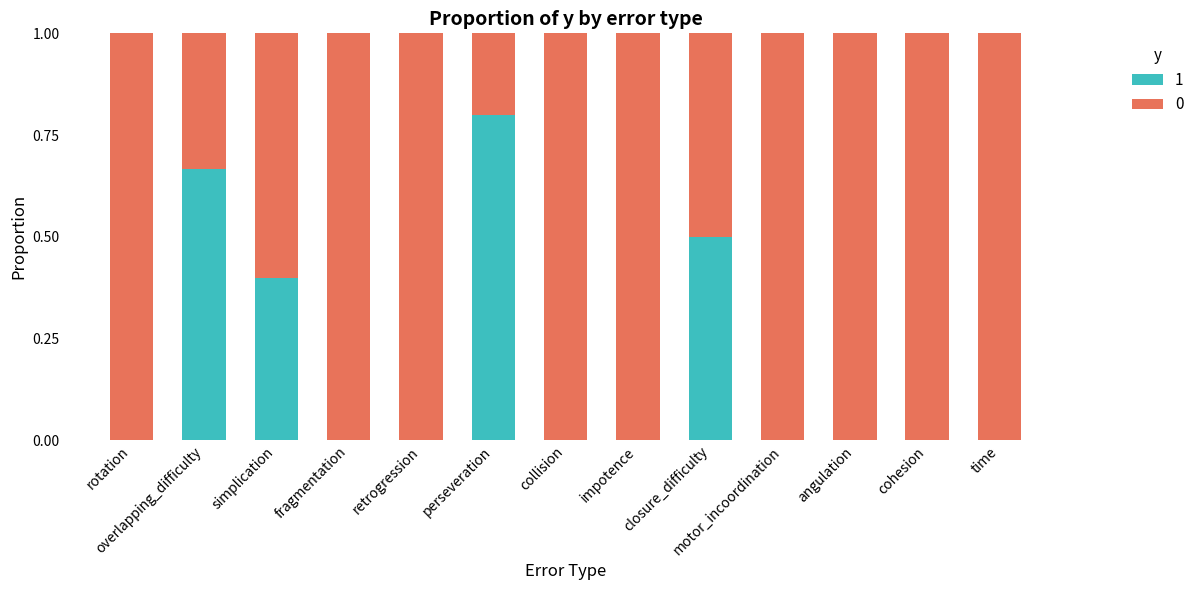

True or false: 1 has a value of 1.2 at overlapping_difficulty.

False